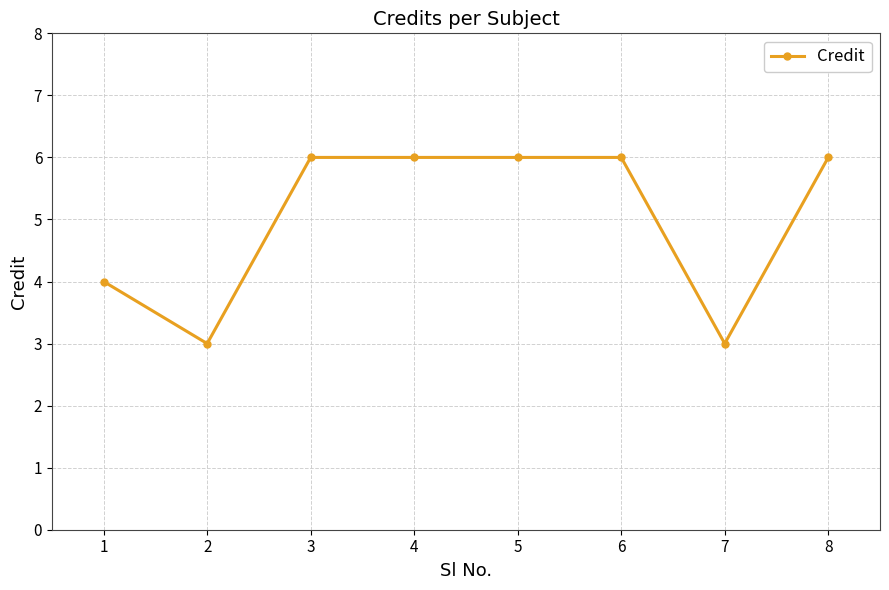

What is the value of the 3rd point from the left?

6